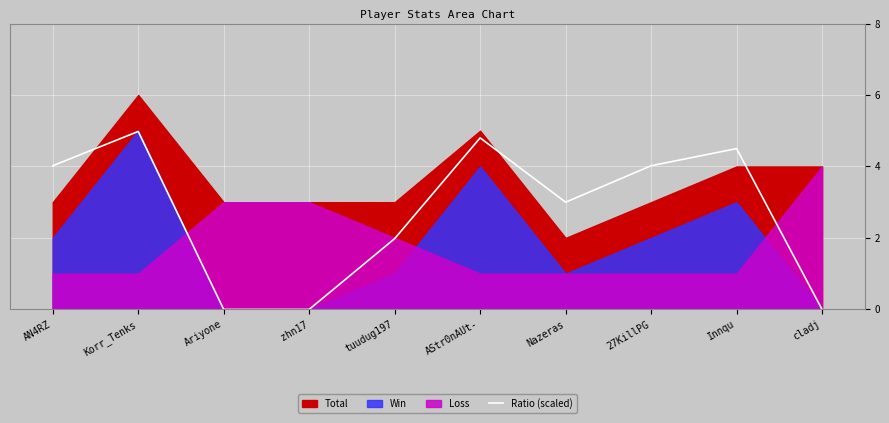

True or false: Ratio (scaled) has a value of 0.0 at zhn17.

True